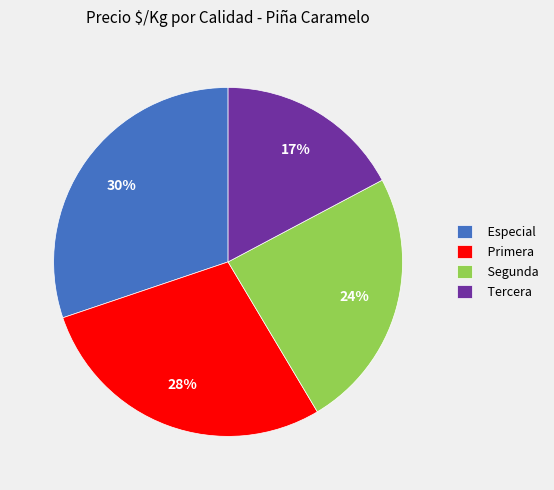

Approximately how many times larger is the value at Segunda compared to Tercera?

1.4